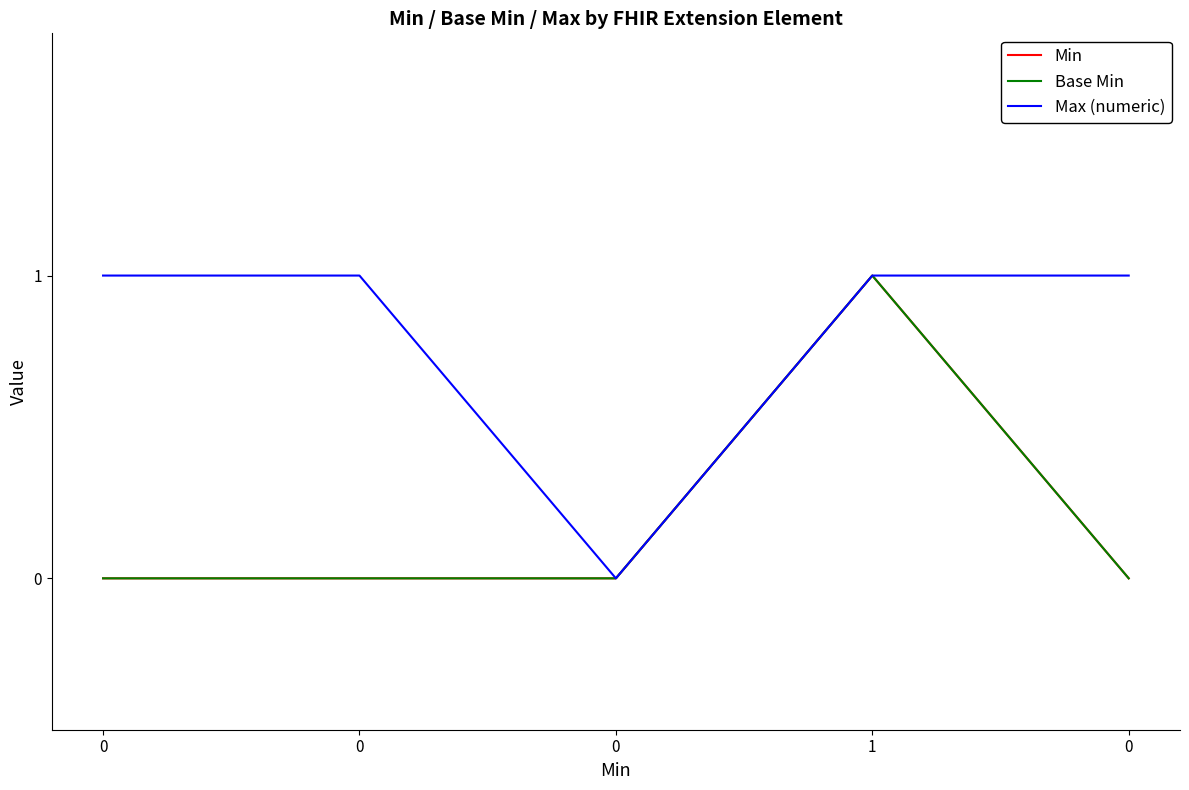

At how many categories does at least one series exceed 0?

4